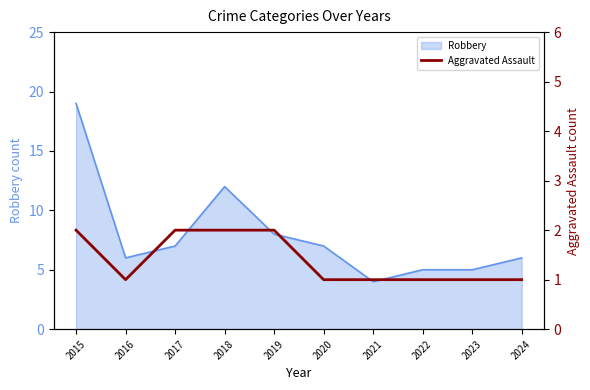

Count the values in the range 1 to 2.

10